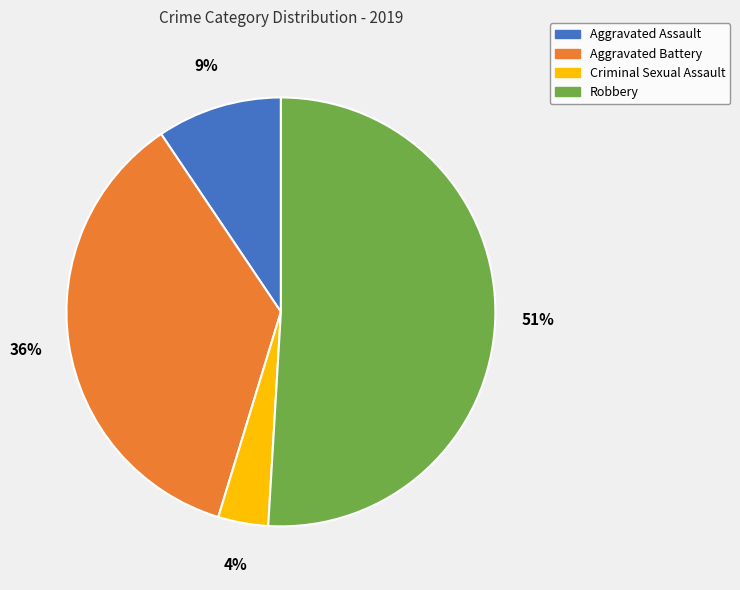

Is it true that Criminal Sexual Assault is 4% of the pie?

True